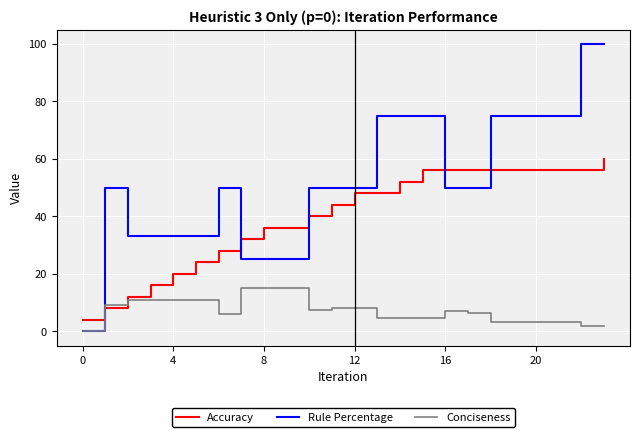

True or false: Accuracy and Rule Percentage cross at least once.

True